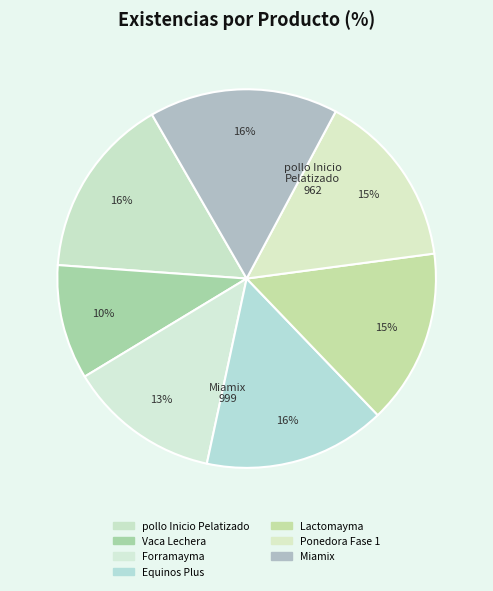

To the nearest percent, what is the average slice percentage?

14%